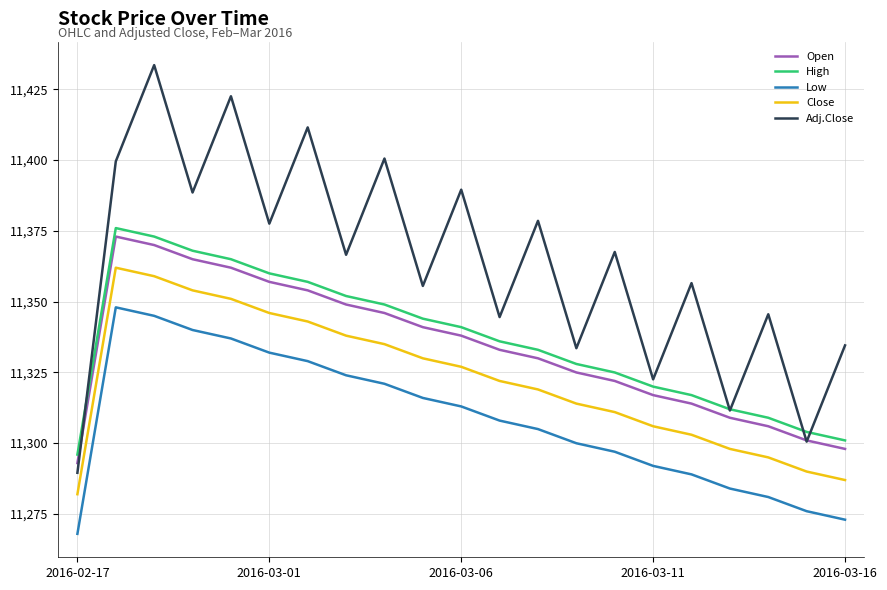

True or false: Low and Close intersect in this chart.

False